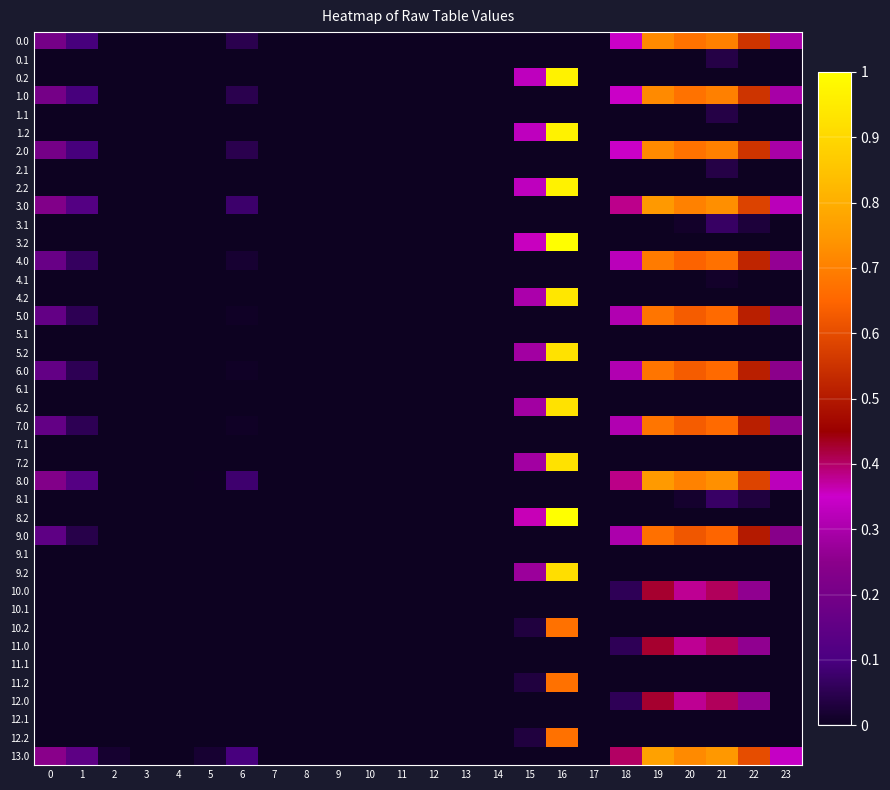

Which category has the highest value across all series?

16